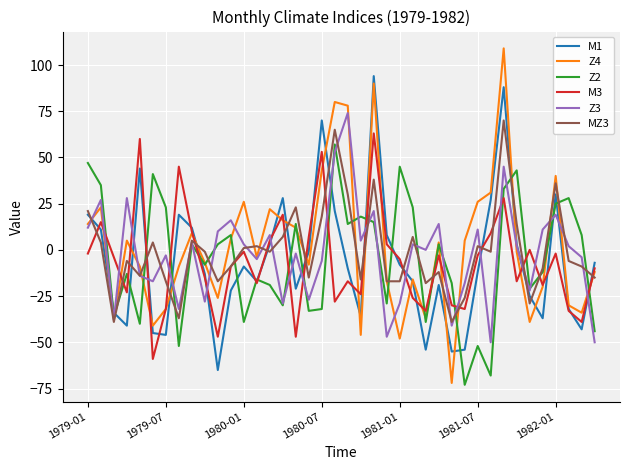

What is the minimum value shown in the chart?

-73